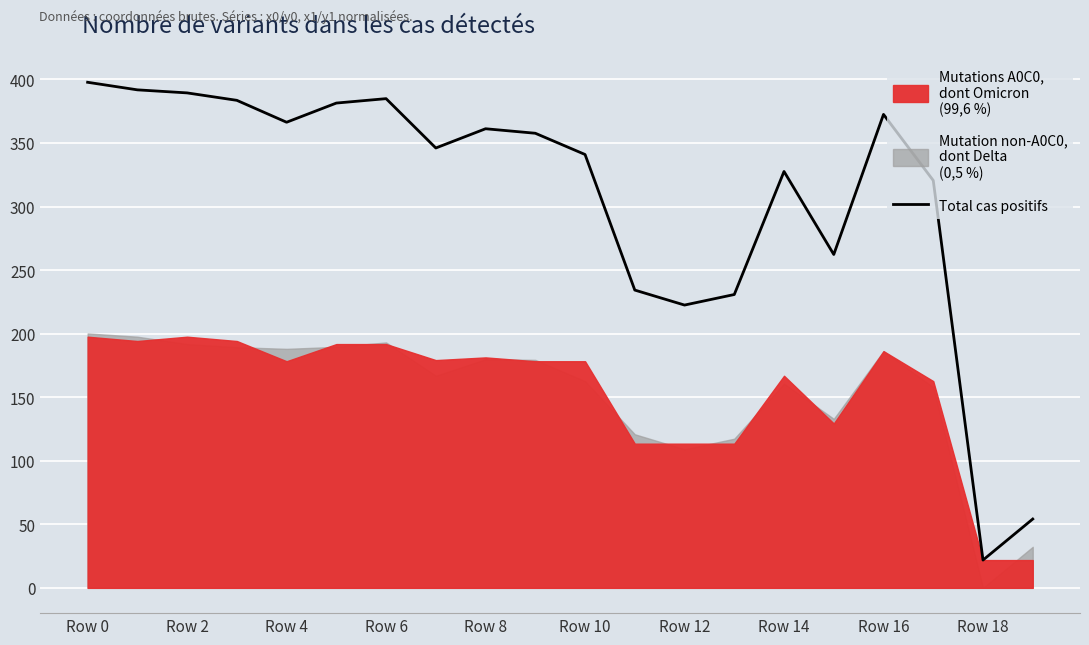

Where is Total cas positifs nearest to the value 209?

Row 12